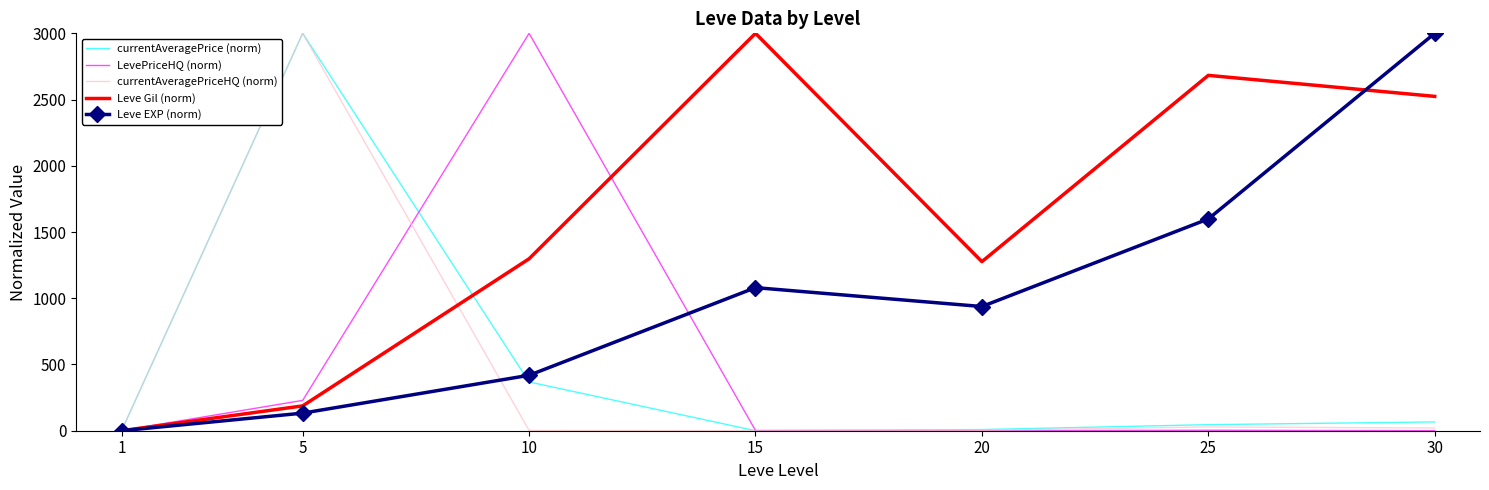

True or false: Leve Gil (norm) and currentAveragePrice (norm) intersect in this chart.

True